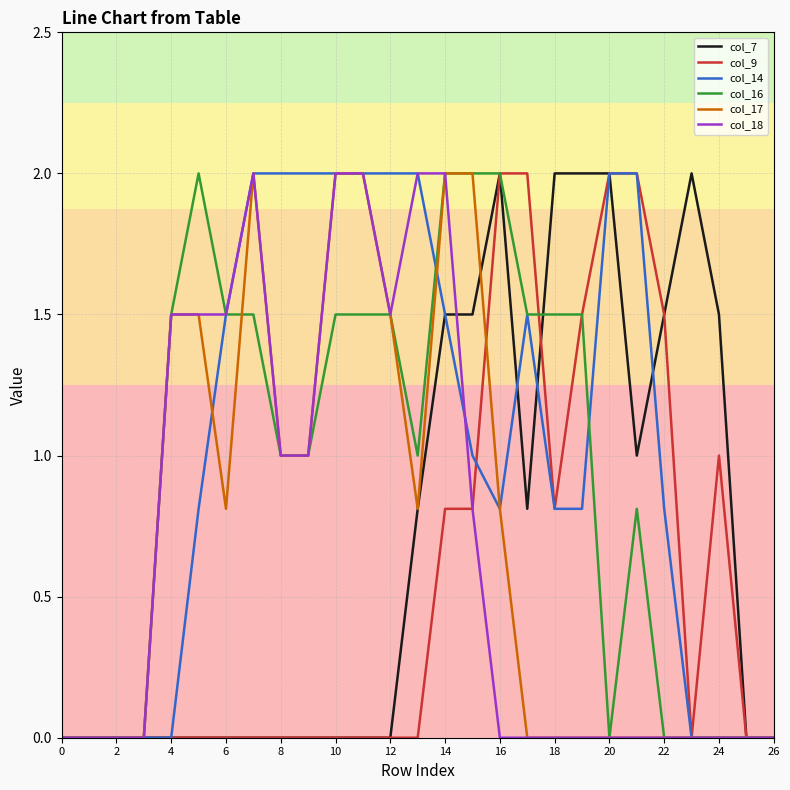

What is the highest value of the col_16 series?

2.0